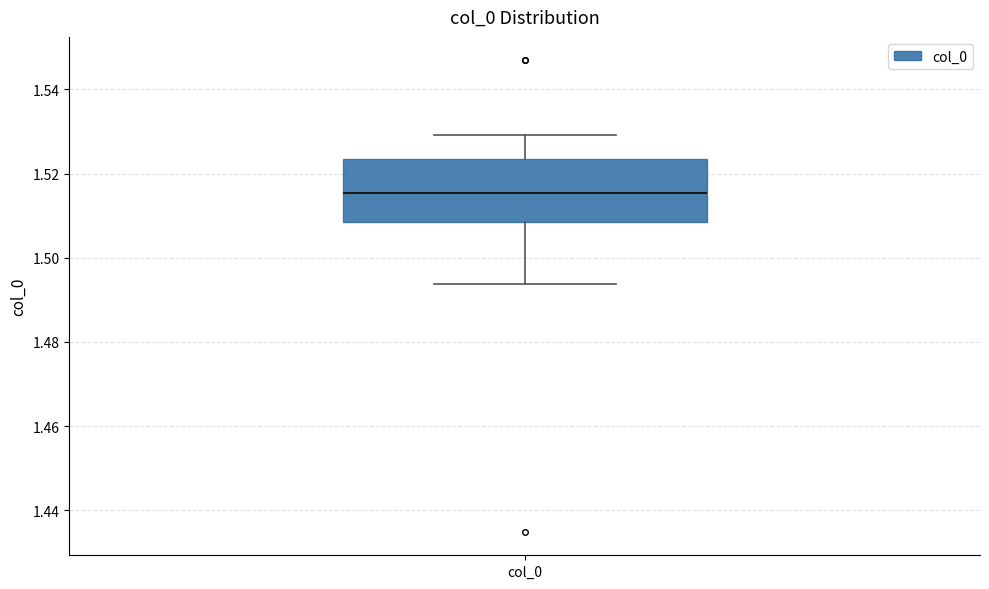

Transcribe this box plot: give where the median line is, the range the box spans, and where the two whiskers end, as read against the y-axis. The values are not printed on the chart, so give them approximately, as read against the axis.

median 1.516, box 1.508 to 1.524, whiskers 1.494 to 1.530